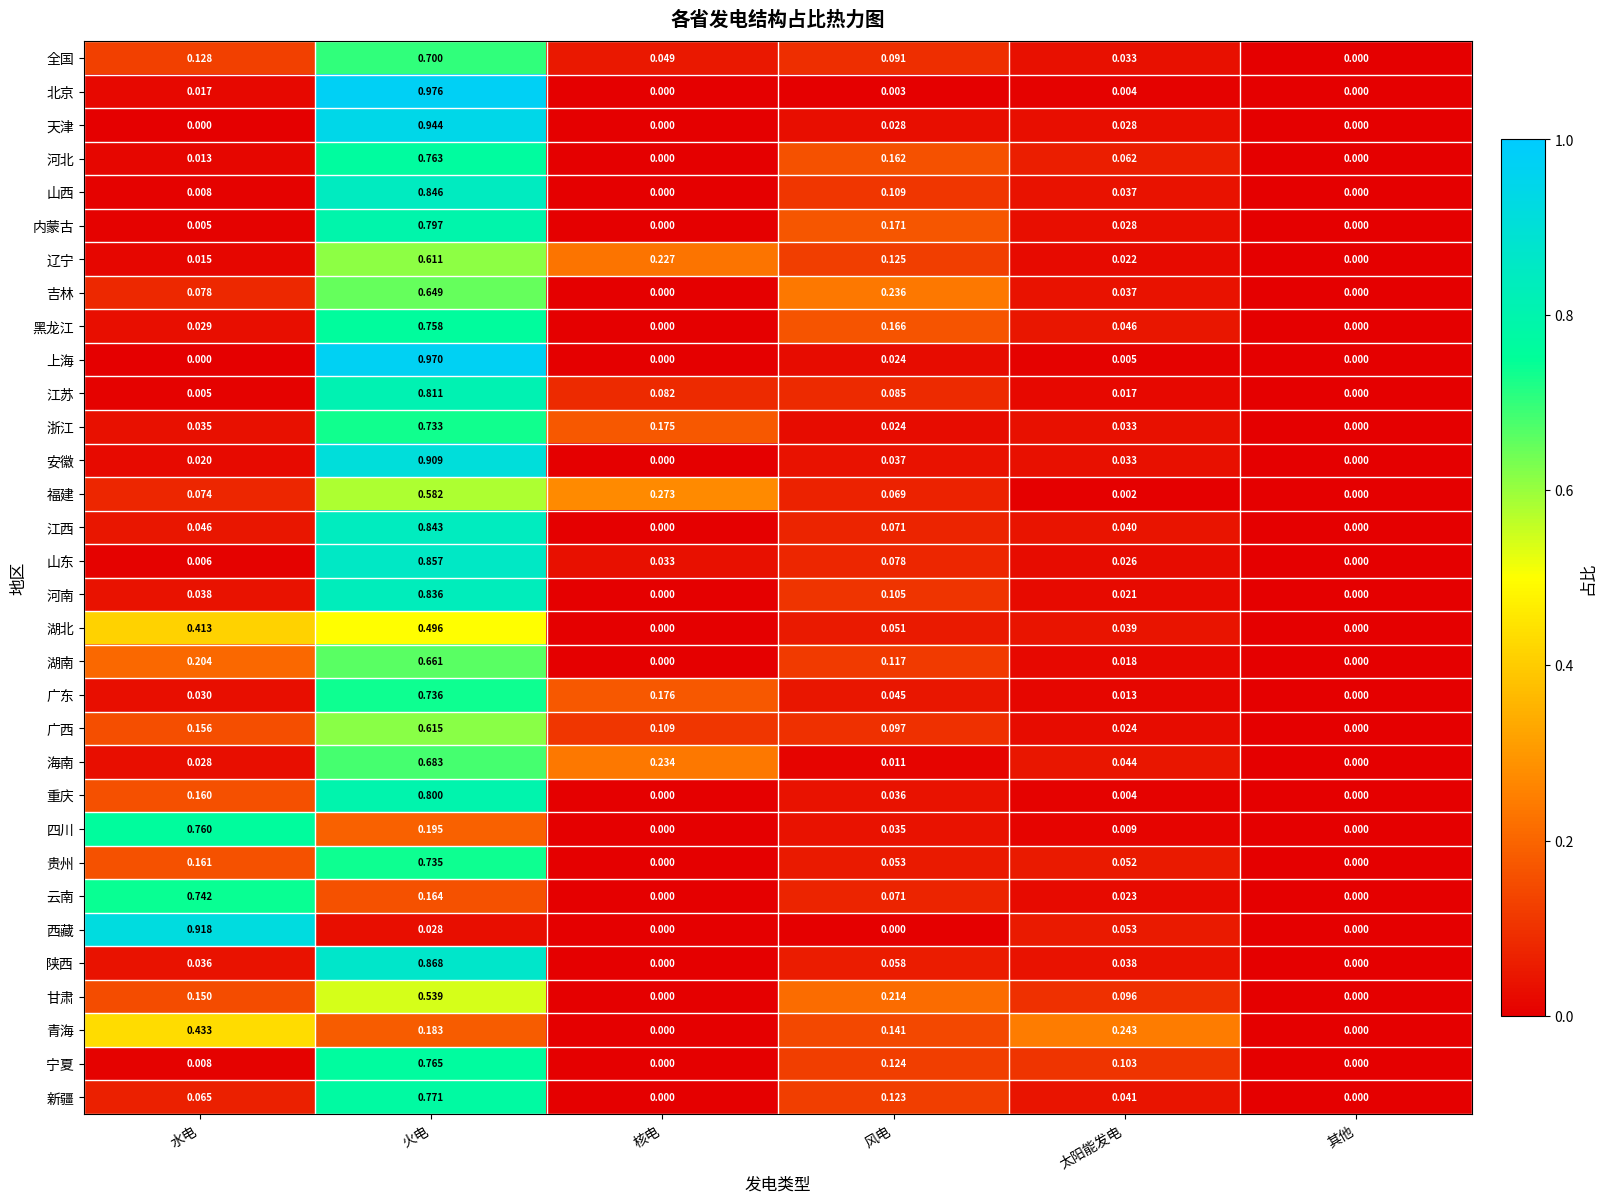

Is the value of 海南 at 水电 greater than the value of 陕西 at 风电?

No